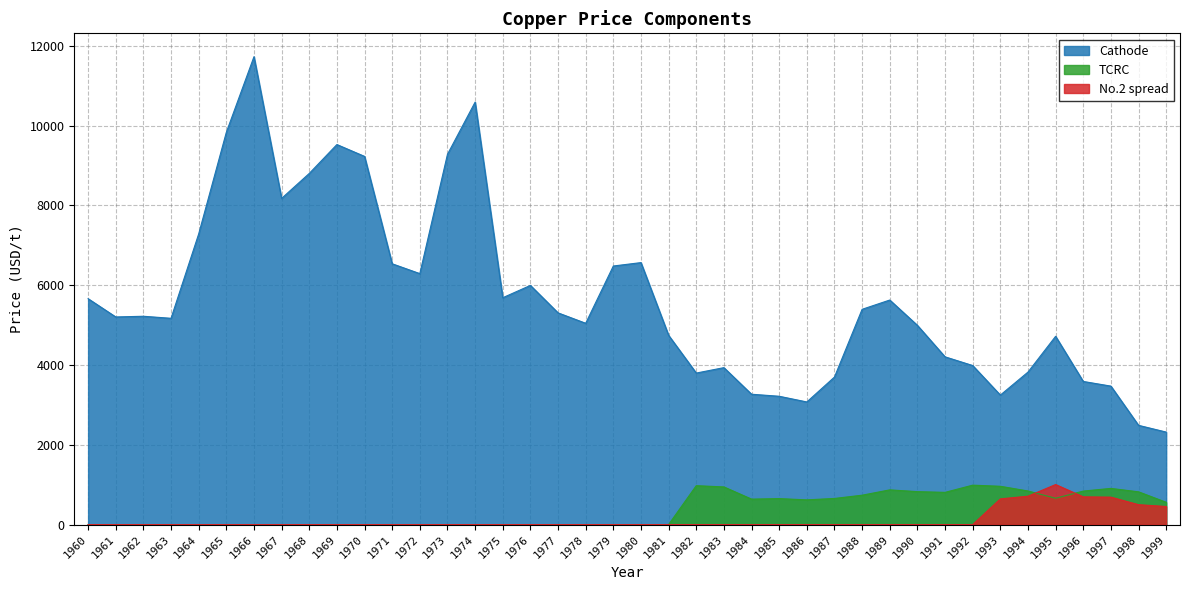

Which series has the largest range (max minus min)?

Cathode